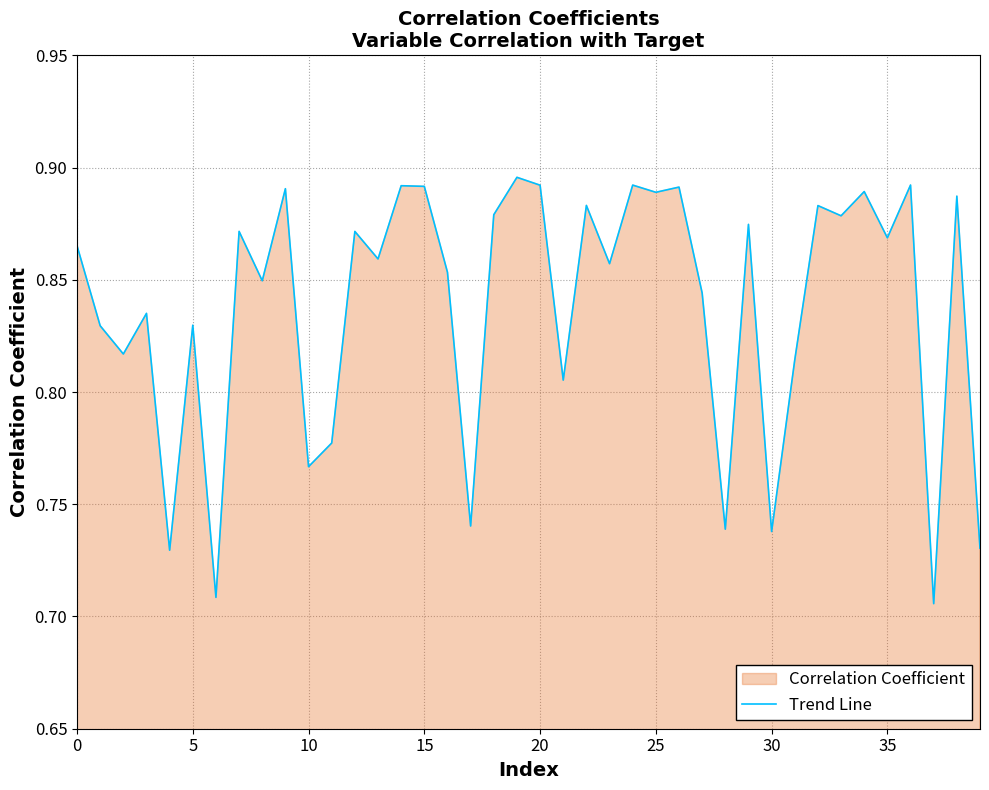

Between 36 and 30, which is larger?

36